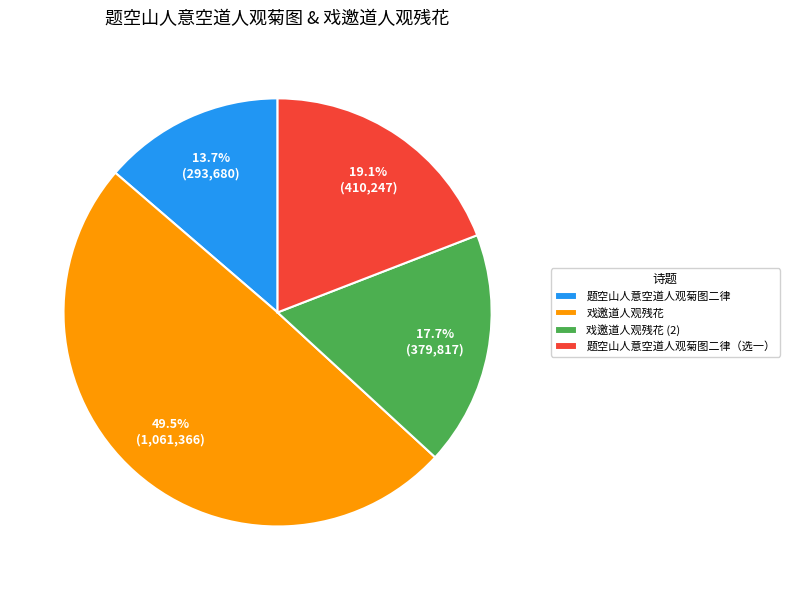

Approximately how many times larger is the value at 戏邀道人观残花 (2) compared to 戏邀道人观残花?

0.4